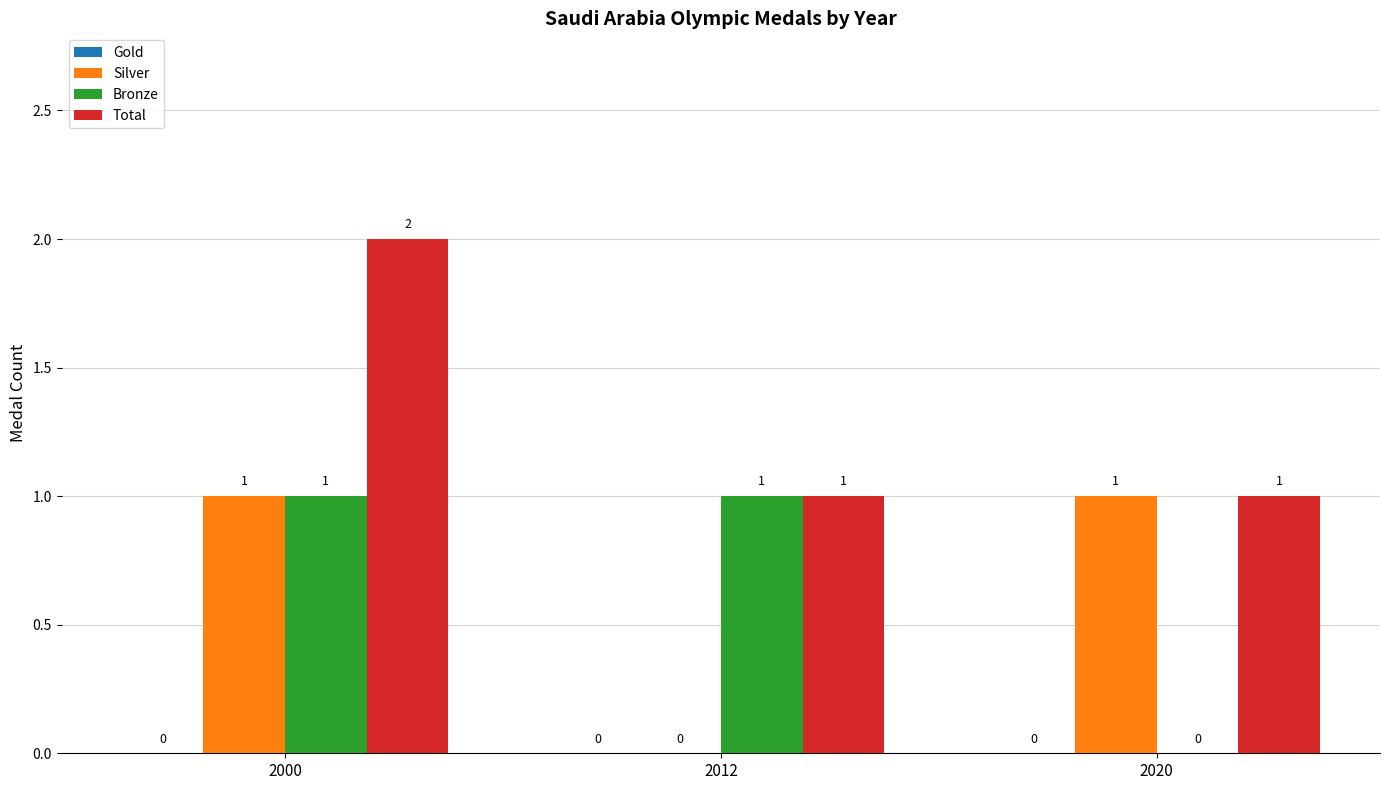

Reading left to right, transcribe all the data shown in this chart.

Silver: 2000=1	2012=0	2020=1
Bronze: 2000=1	2012=1	2020=0
Total: 2000=2	2012=1	2020=1